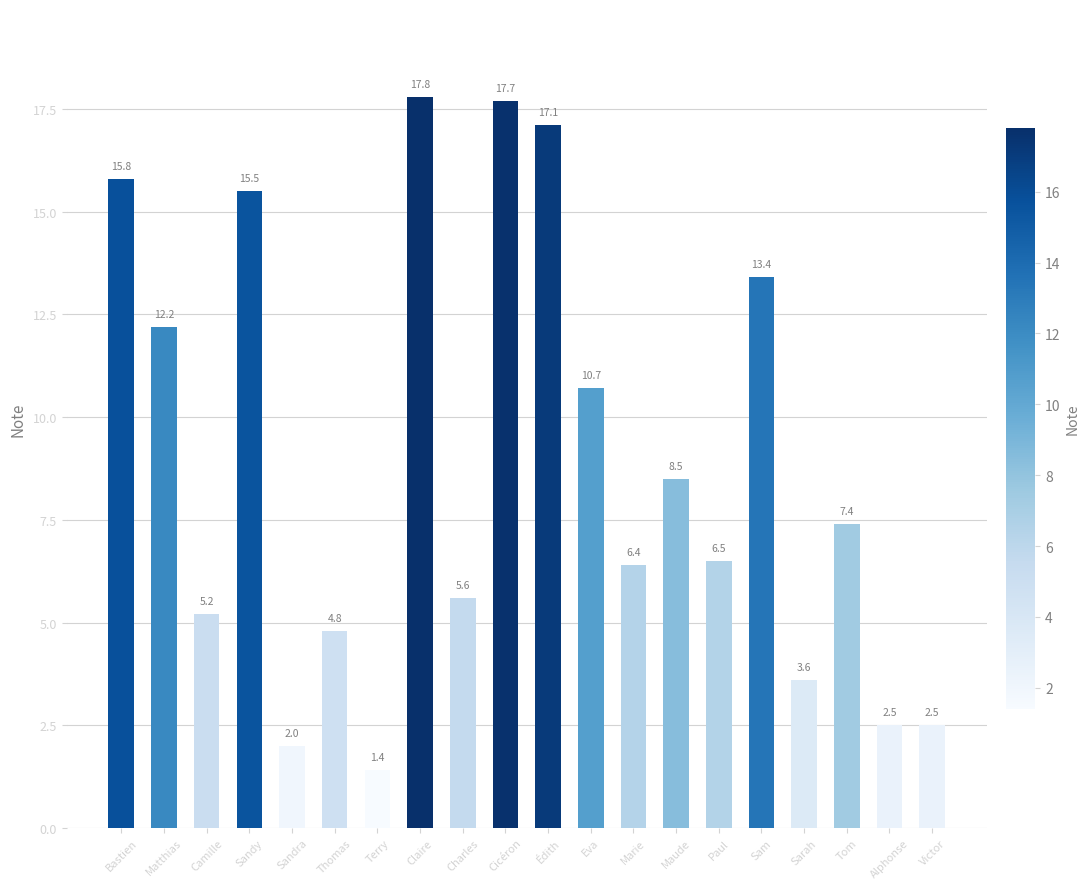

What is the average value?

8.8